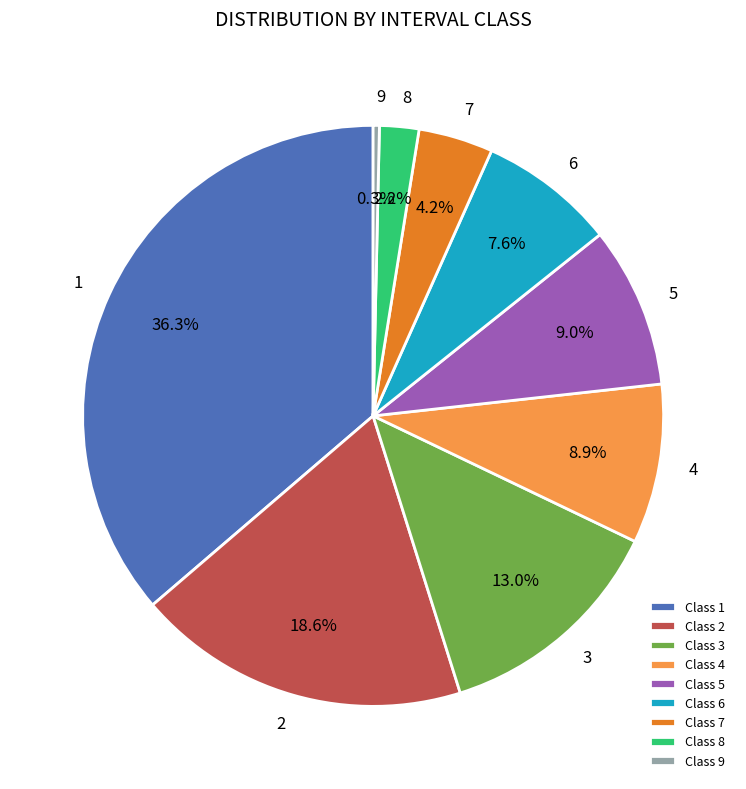

To the nearest percent, what is the combined percentage of 9 and 1?

37%